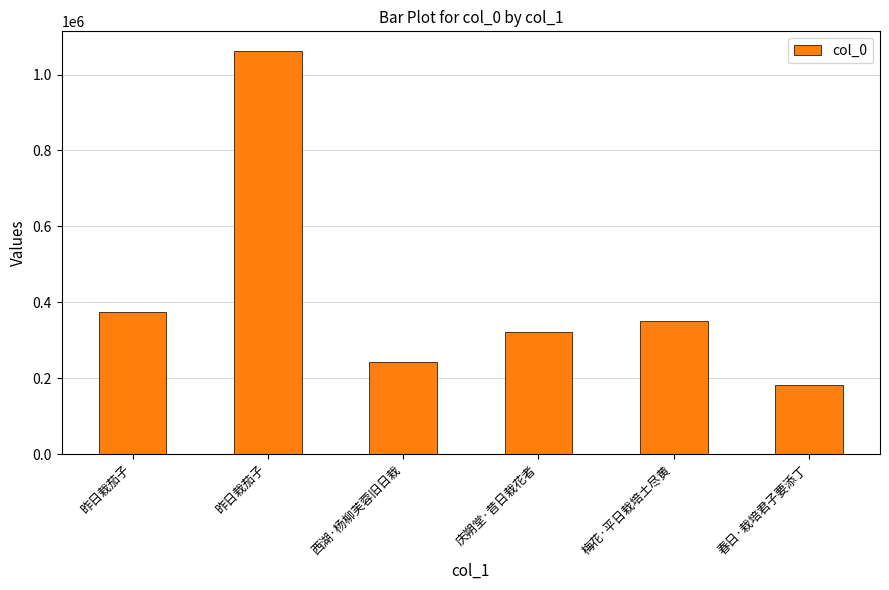

How many series are shown in this chart?

1